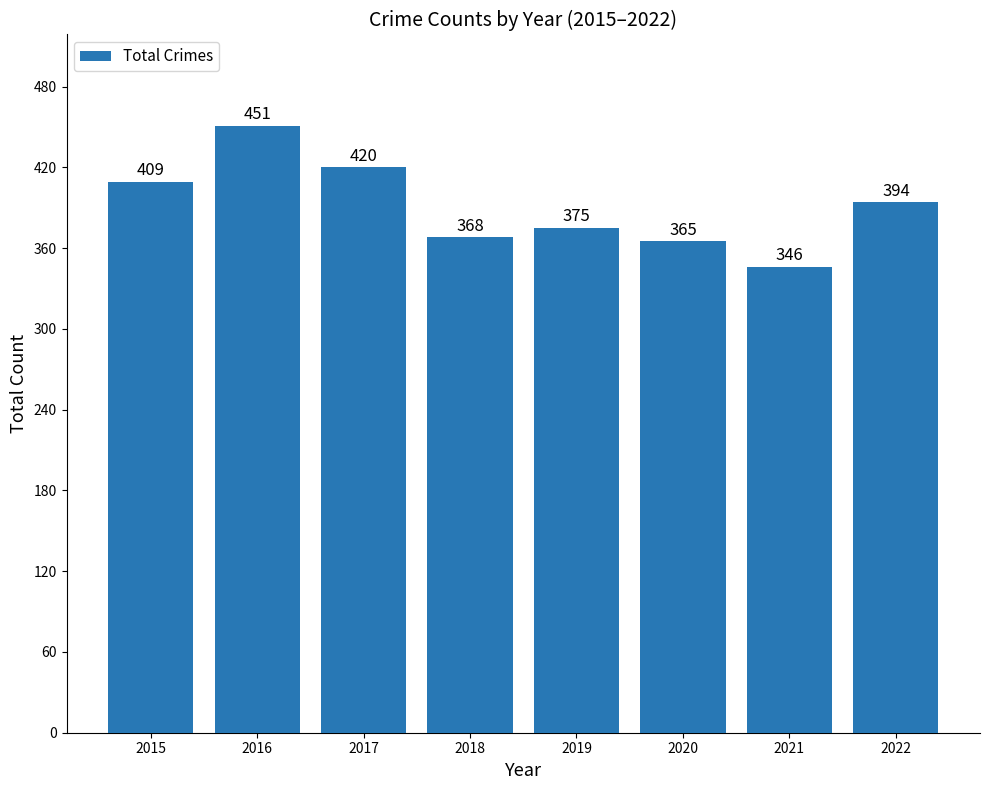

How many bars are there in total?

8